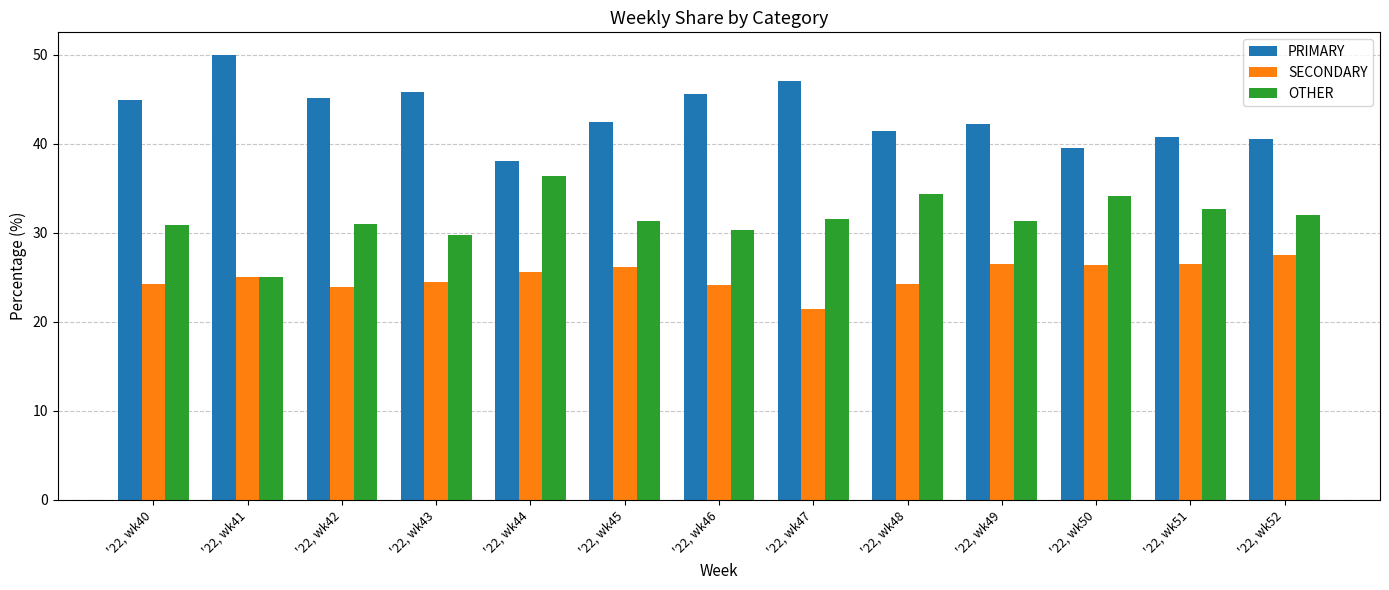

What is the value of the OTHER bar at the 7th from the left?

30.4